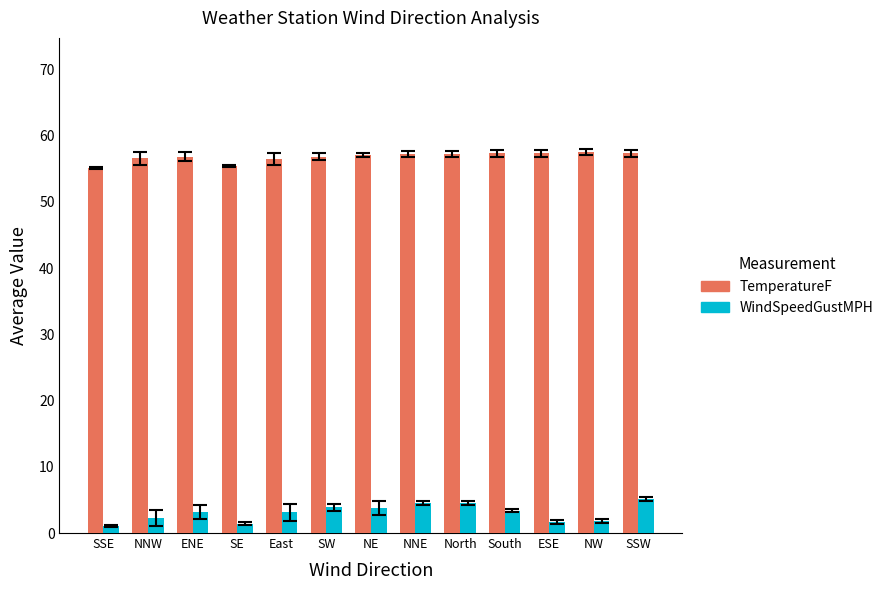

Which series has the largest total across all categories?

TemperatureF